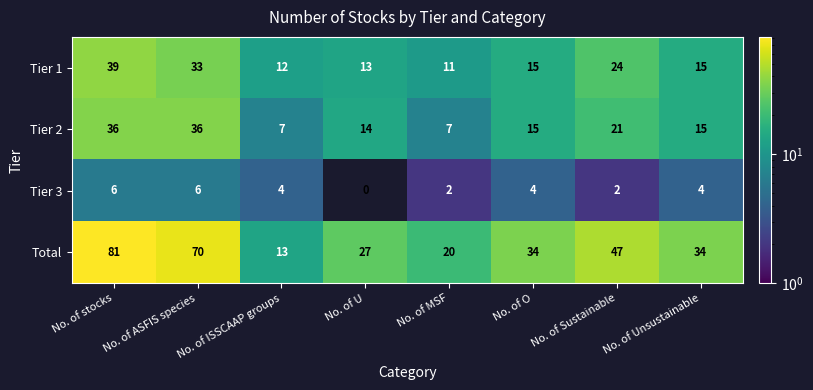

At which category is the sum across all series the highest?

No. of stocks